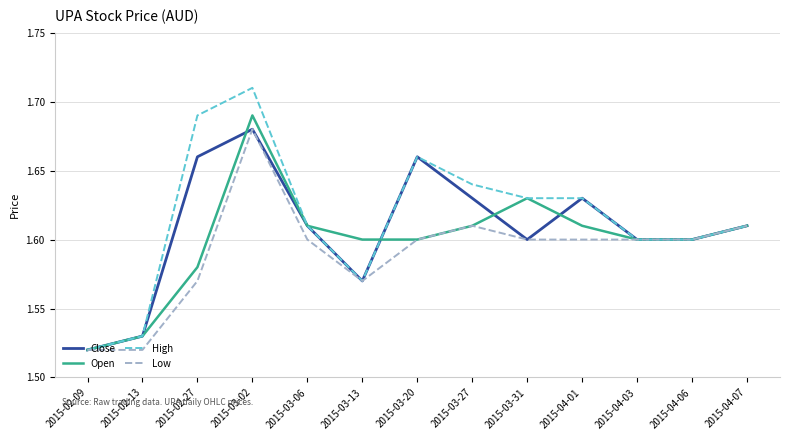

Rank the series at 2015-02-27 from lowest to highest value.

Low, Open, Close, High